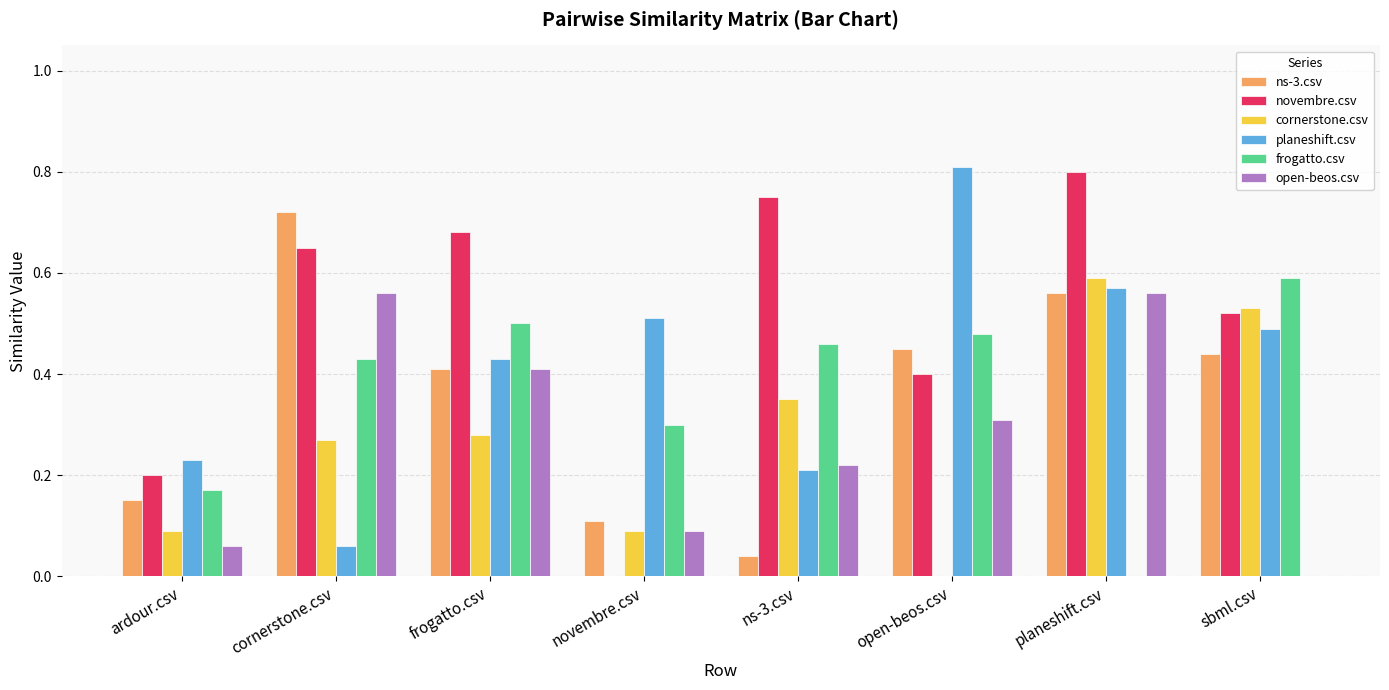

Which series changed the most between novembre.csv and planeshift.csv?

novembre.csv